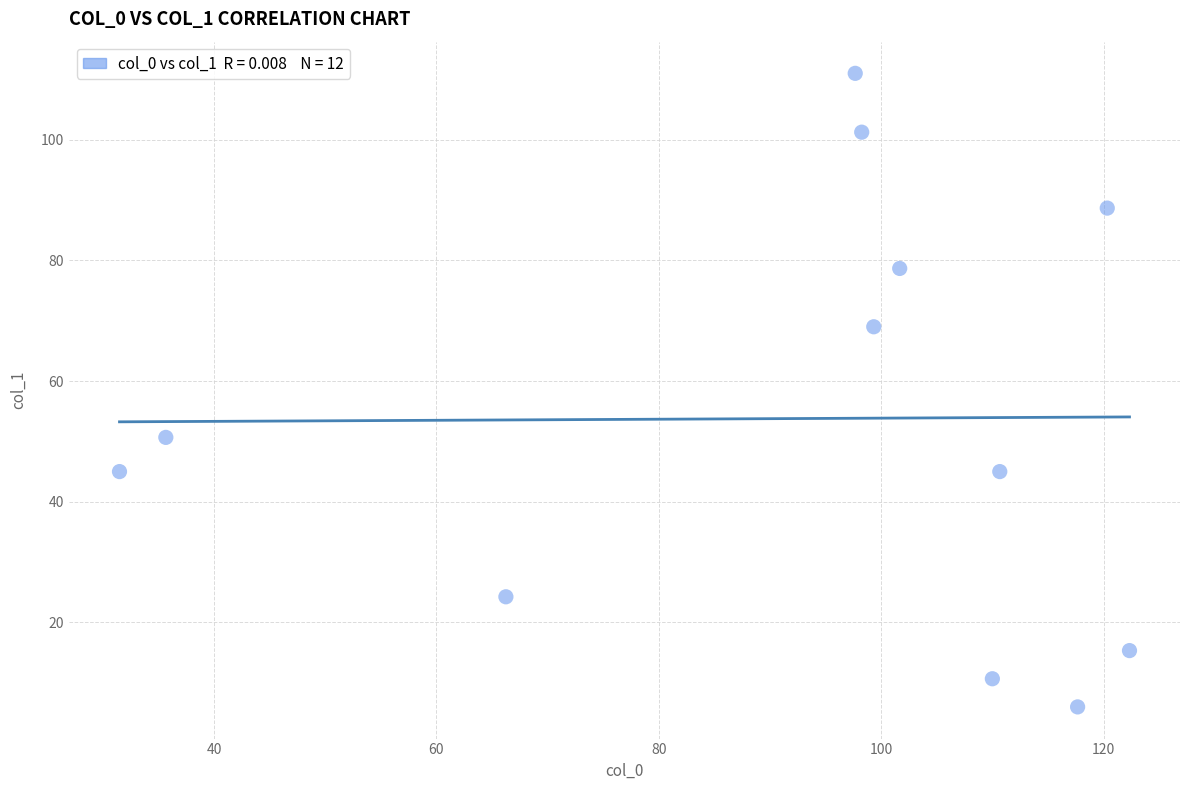

What Y value in the scatter plot is closest to 58?

50.7